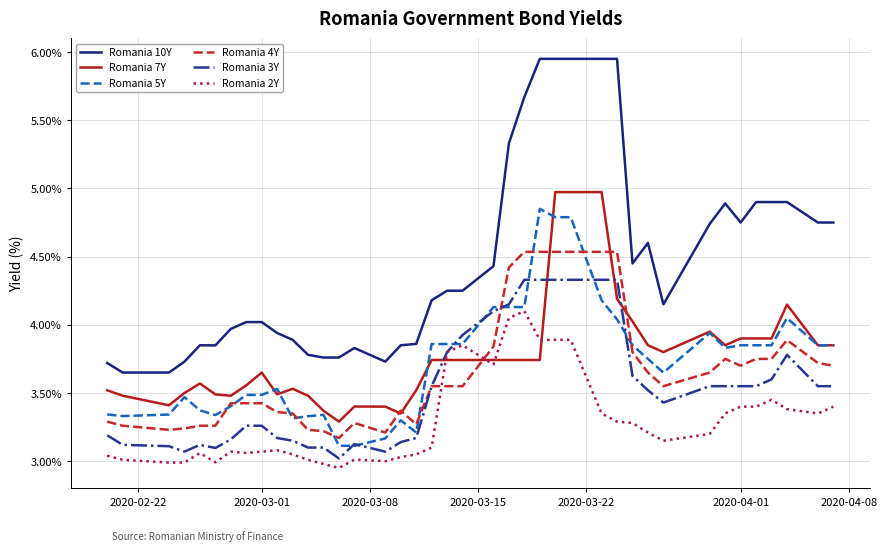

True or false: Romania 5Y has more than 2 points higher than both neighbors.

True